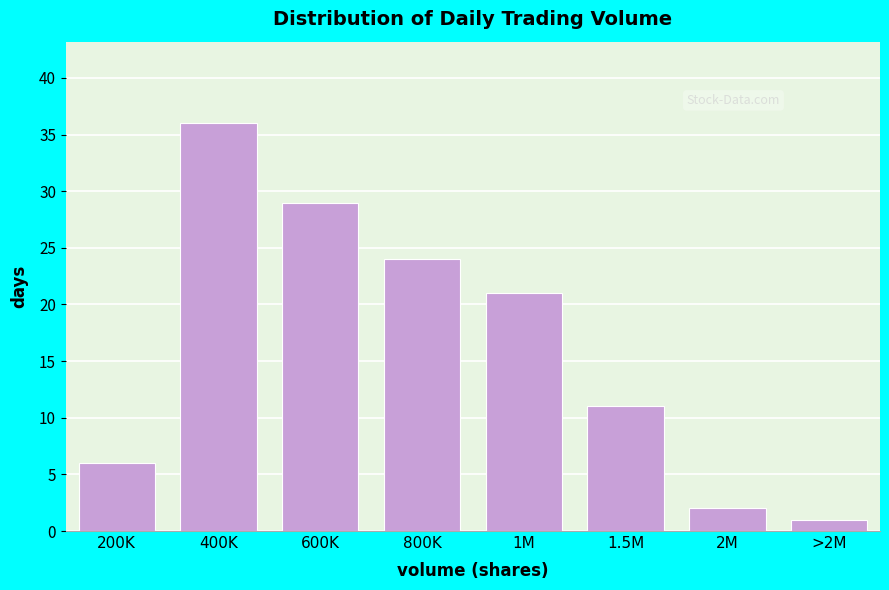

Reading left to right, extract all data points from this chart.

200K=6	400K=36	600K=29	800K=24	1M=21	1.5M=11	2M=2	>2M=1